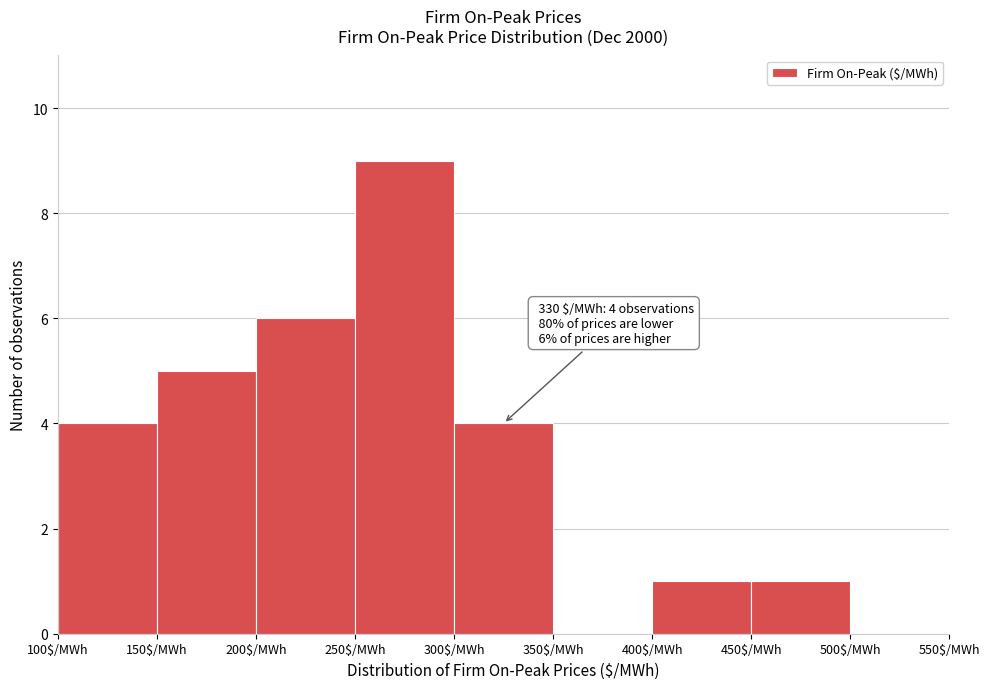

Over which range of the x-axis is the bar tallest?

250 to 300